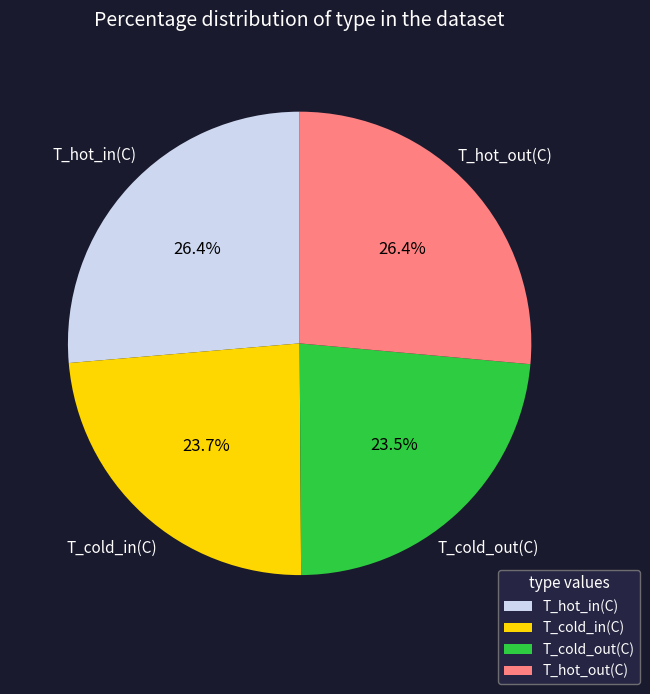

Which has a higher value, T_cold_out(C) or T_hot_out(C)?

T_hot_out(C)